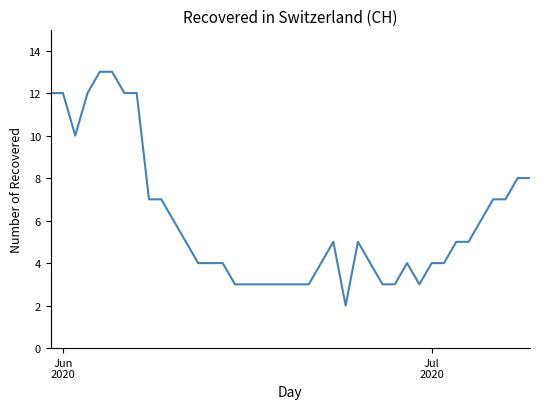

What is the maximum value shown in the chart?

13